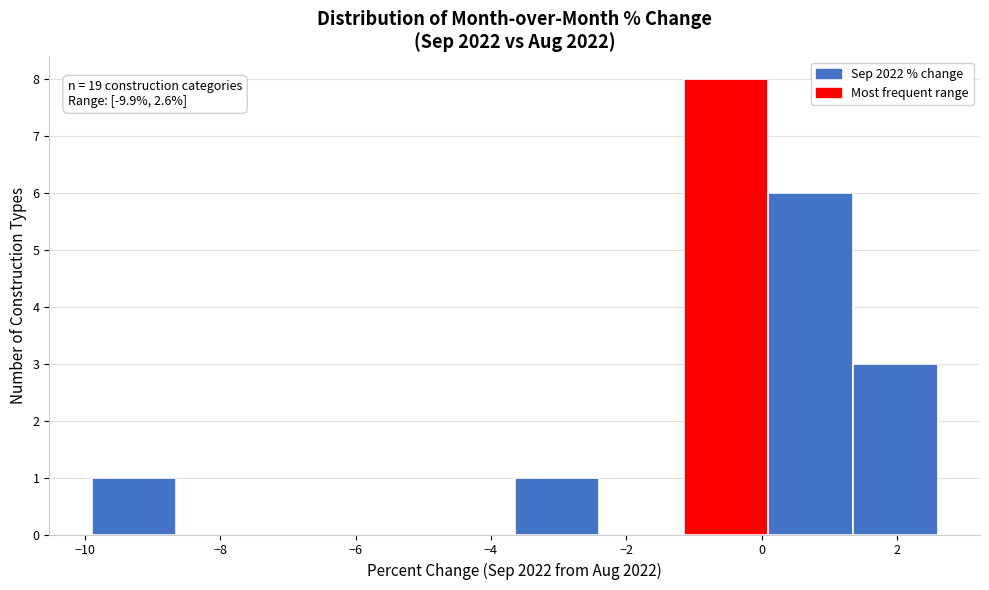

Over which range of the x-axis is the bar tallest?

-1.15 to 0.10